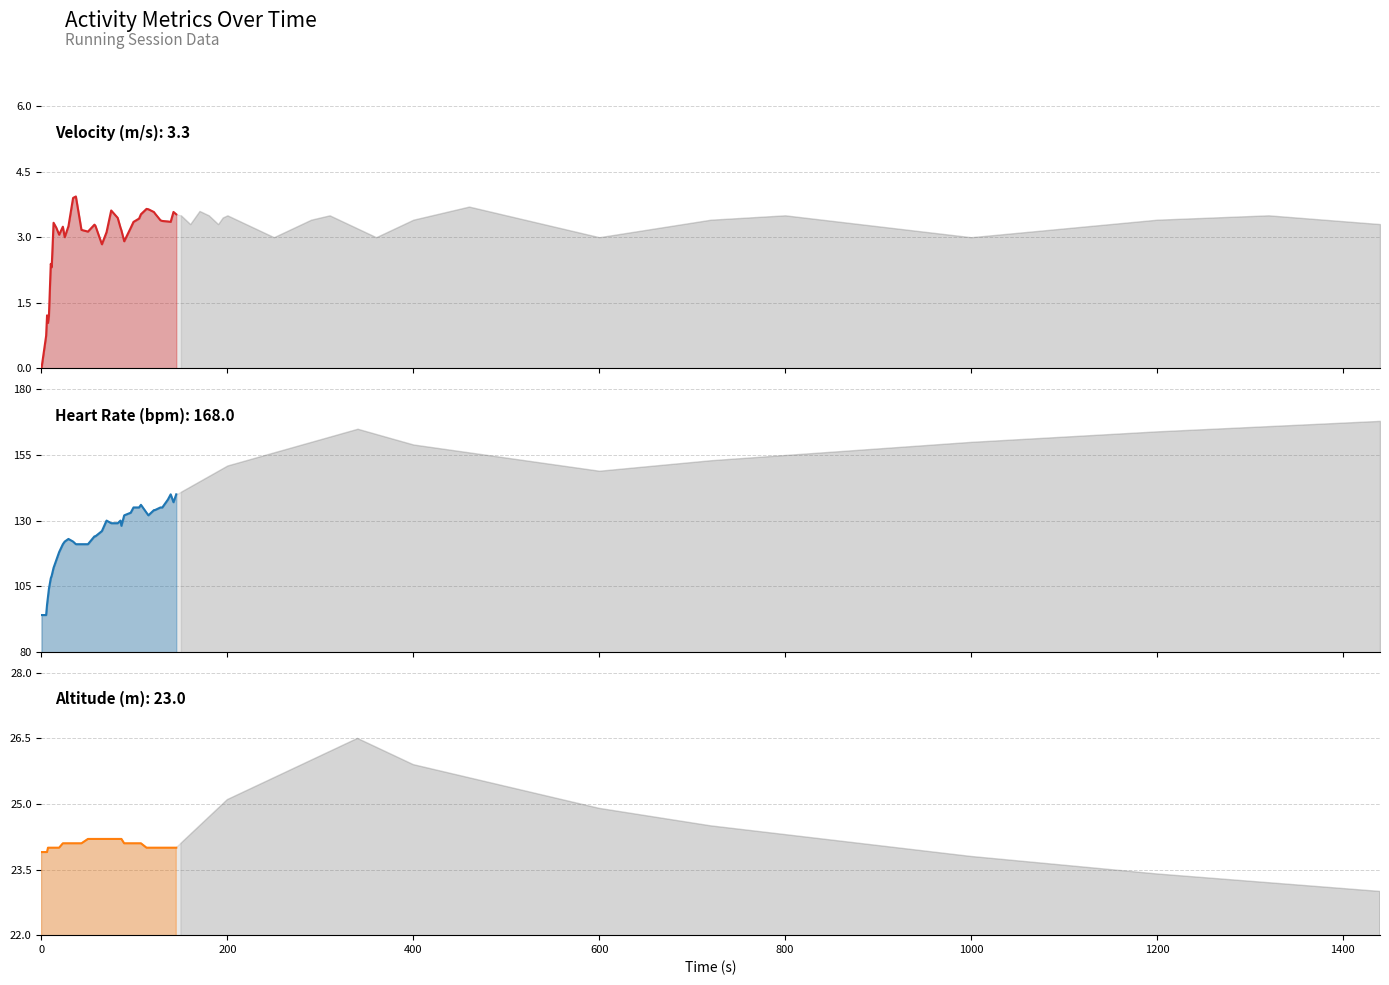

How many data points in Altitude (m) are above 24?

20